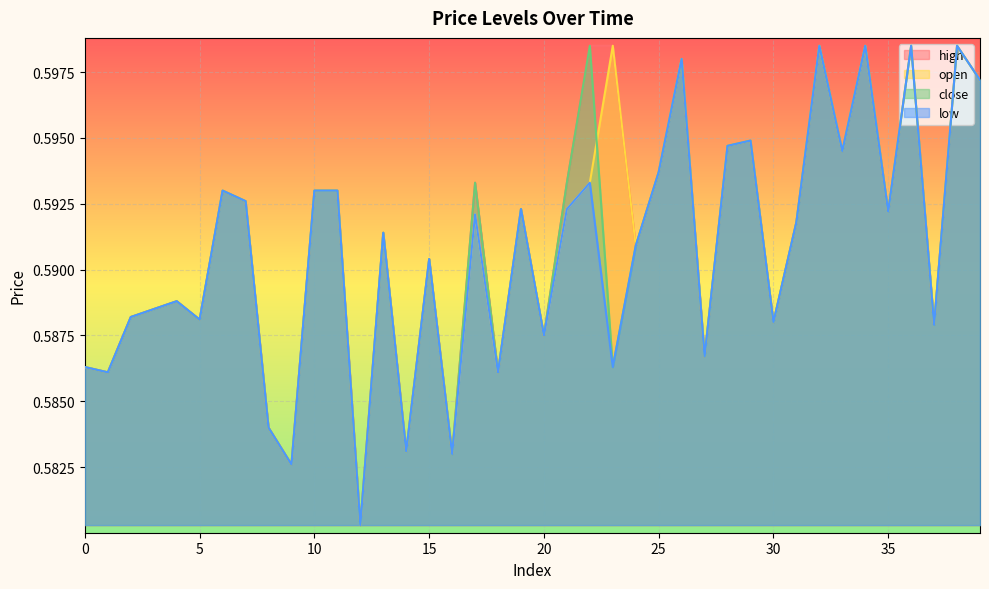

True or false: high and close intersect in this chart.

False